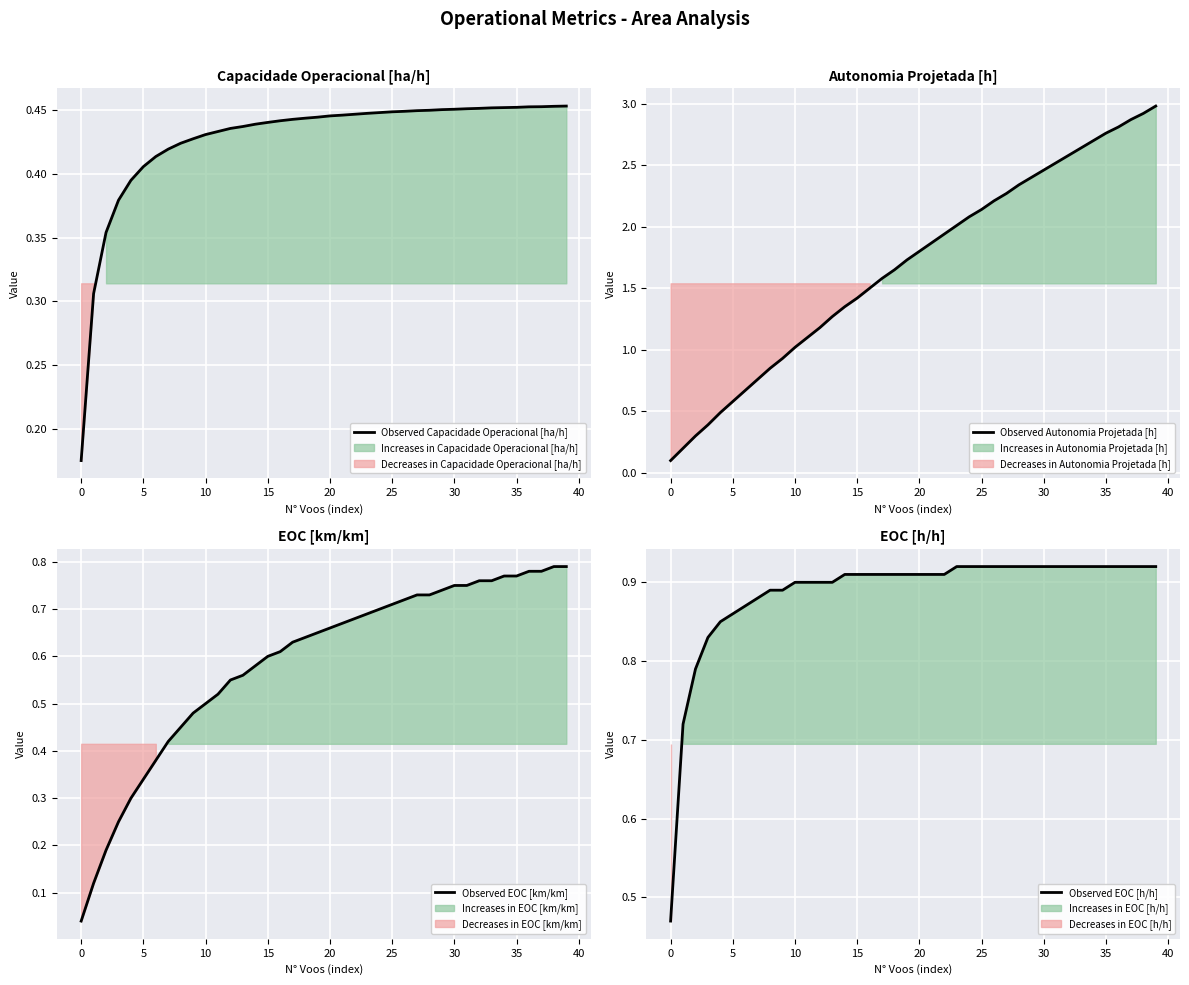

True or false: Observed Autonomia Projetada [h] and Observed Capacidade Operacional [ha/h] cross at least once.

True